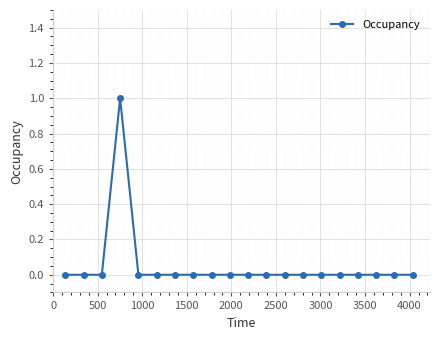

How many series are shown in this chart?

1